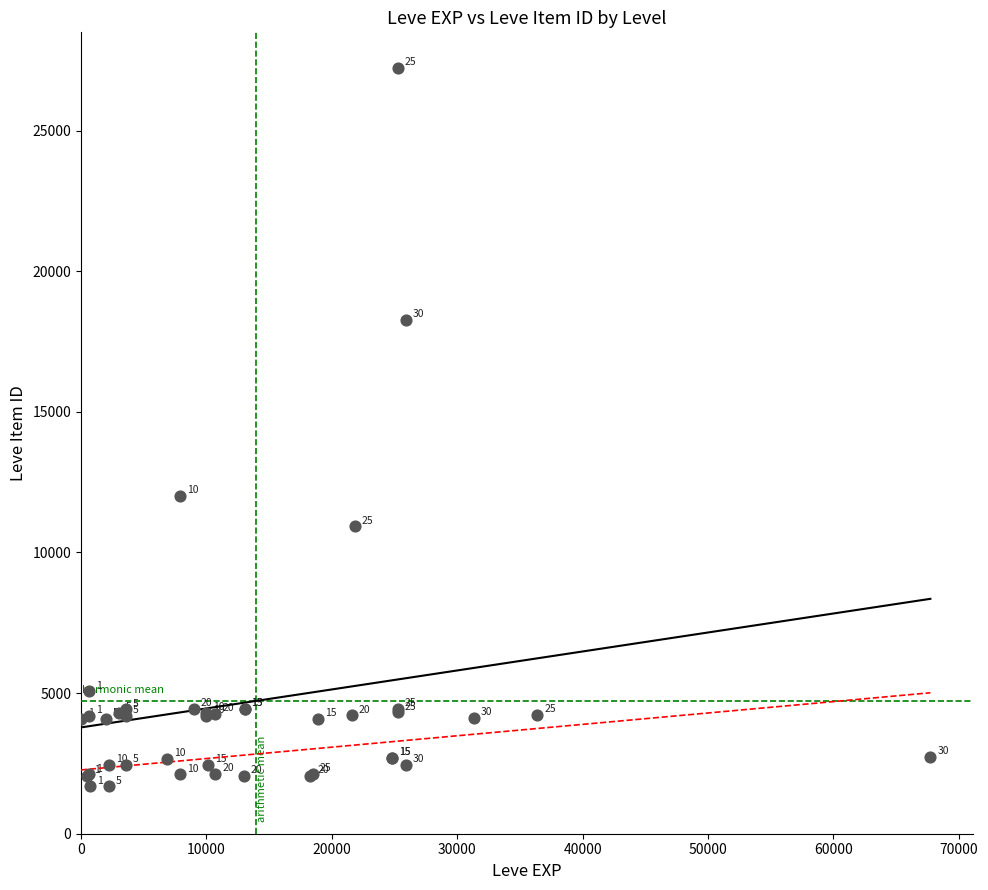

What Y value in the scatter plot is closest to 14448?

12018